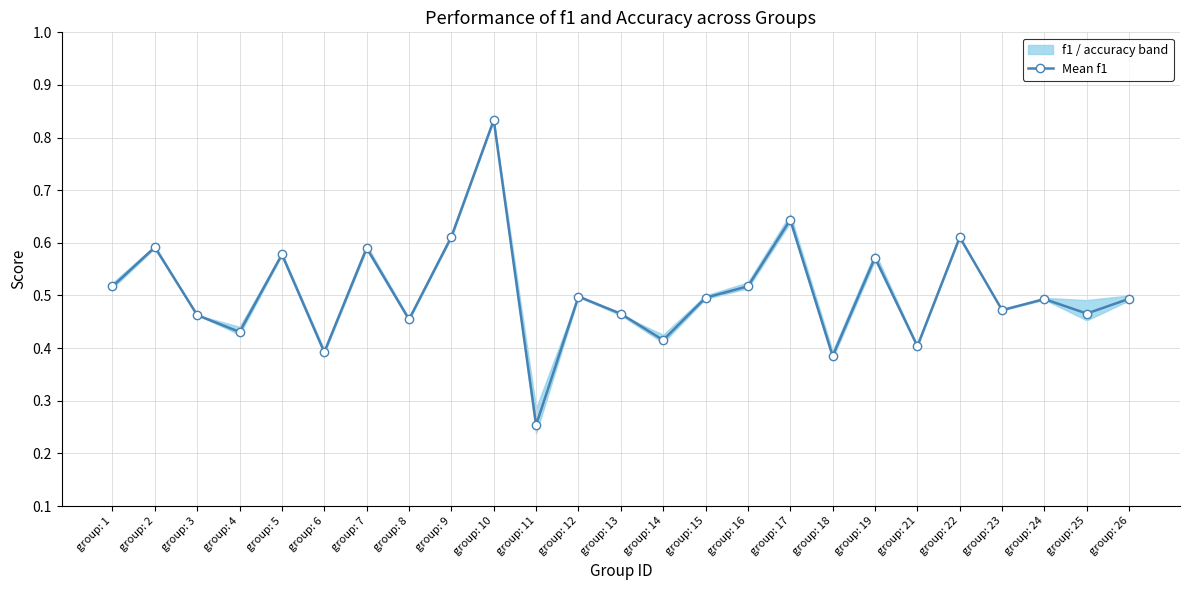

At which category does the data reach its first local peak?

group: 2